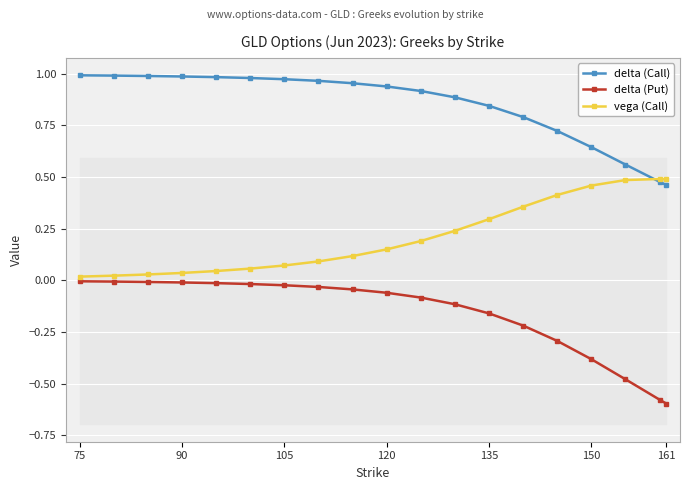

At which label is vega (Call) closest to 0?

75